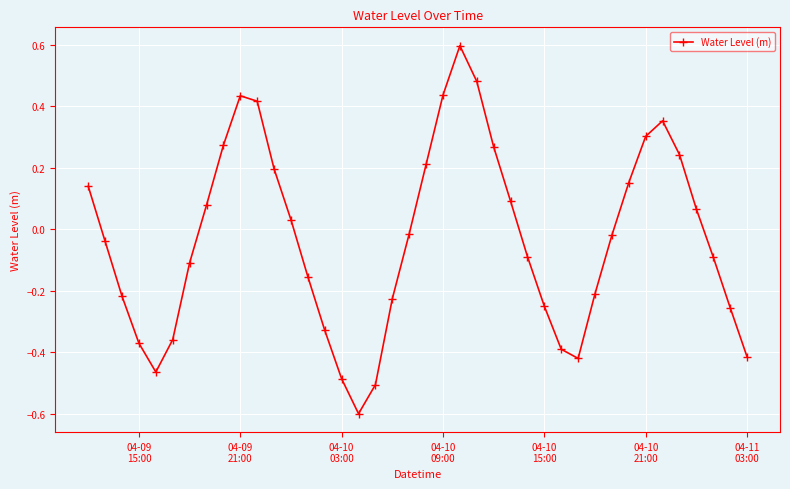

How many points are higher than both their immediate neighbors (excluding endpoints)?

3